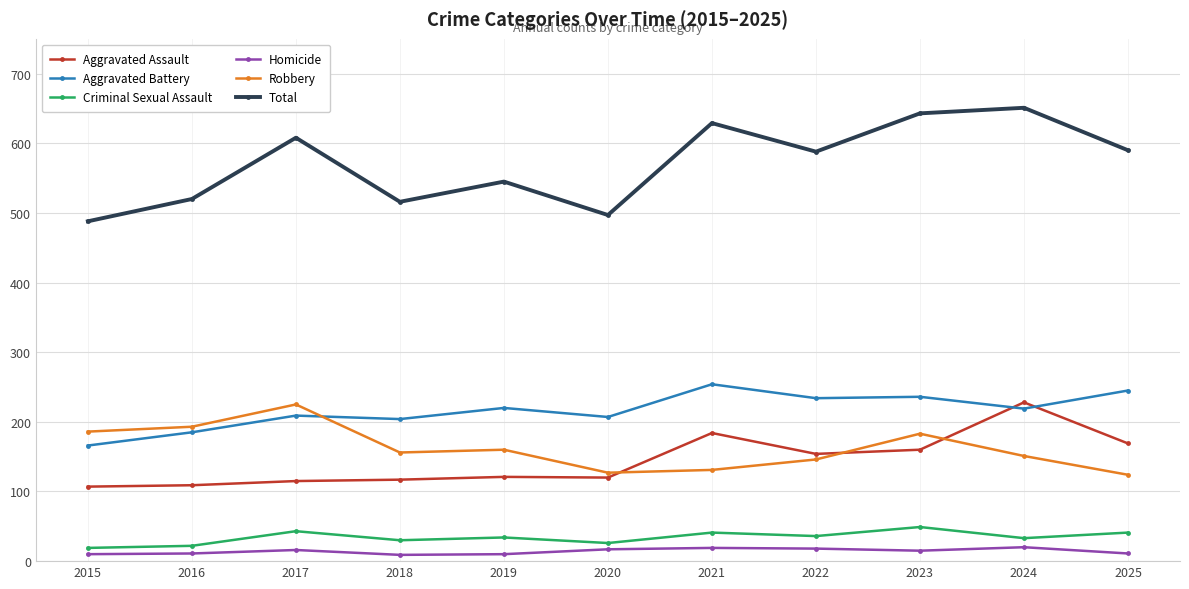

Which series has the largest total across all categories?

Total